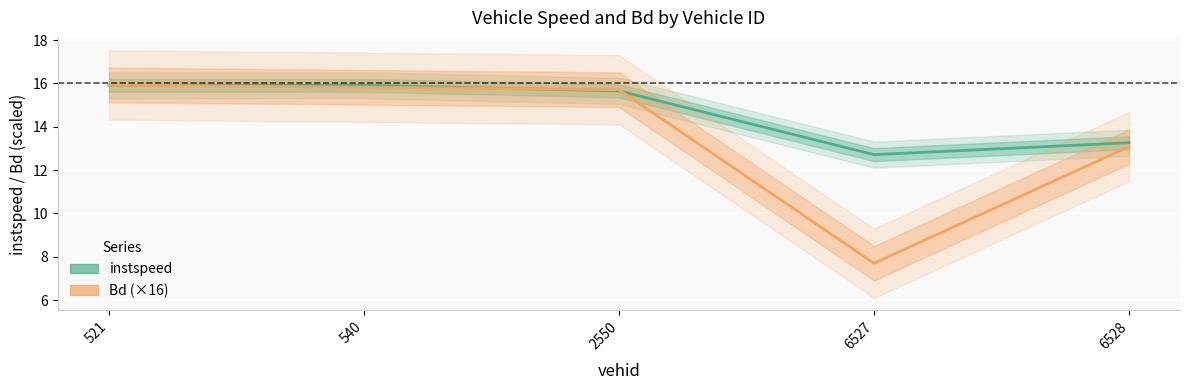

What are all the series names shown in the legend?

instspeed, Bd (×16)